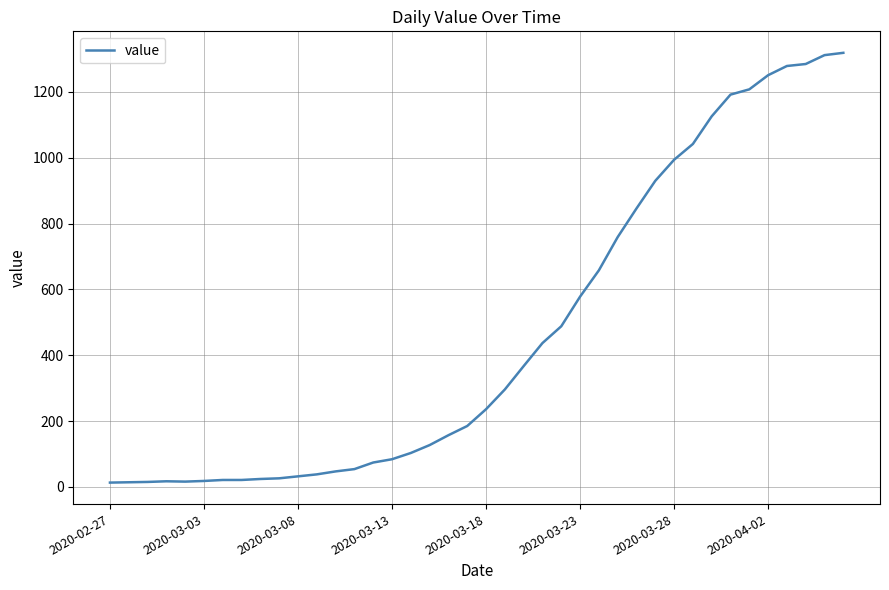

What is the difference between the maximum and minimum values?

1306